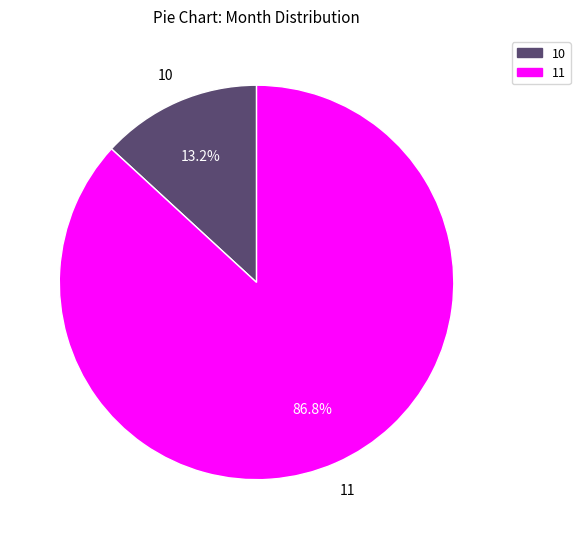

What percentage is the 10 slice, to the nearest percent?

13%